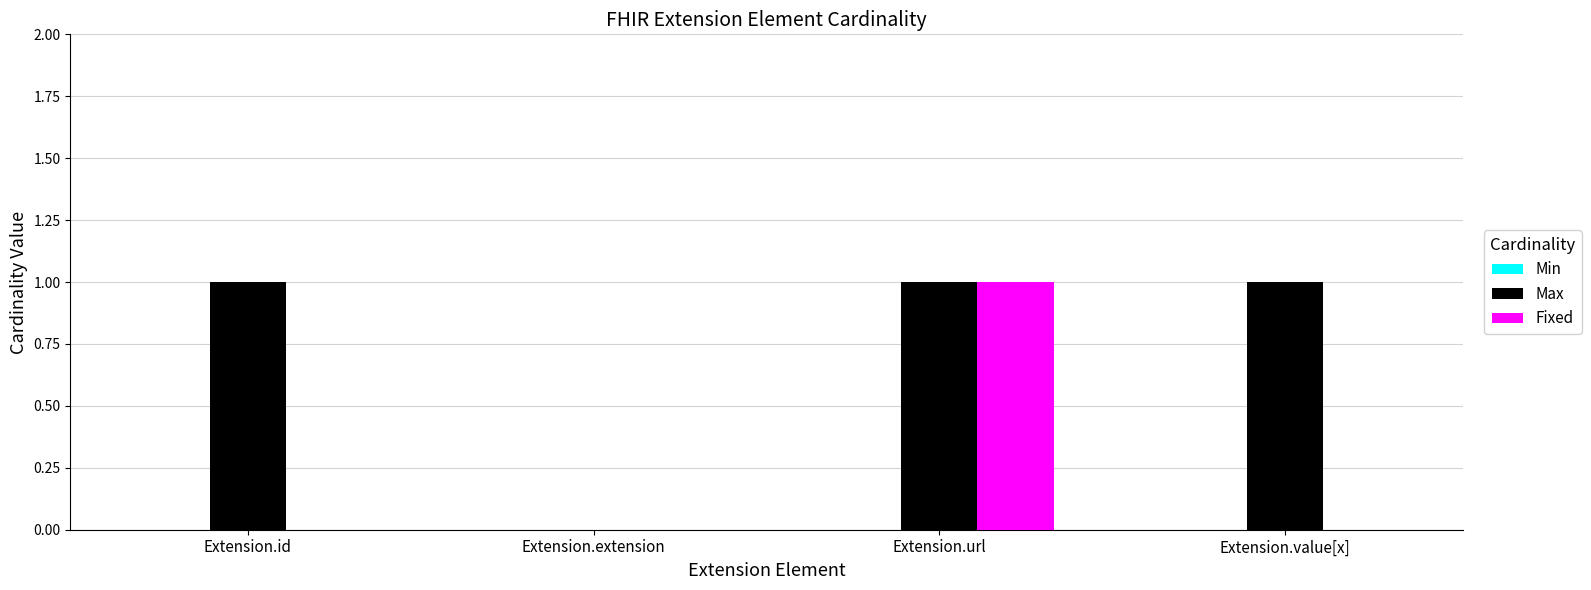

The Max series shows 2 at Extension.value[x]. True or false?

False